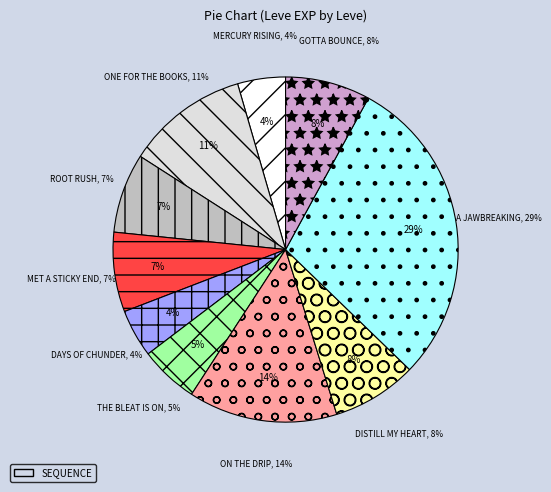

What percentage is the One for the Books slice, to the nearest percent?

11%